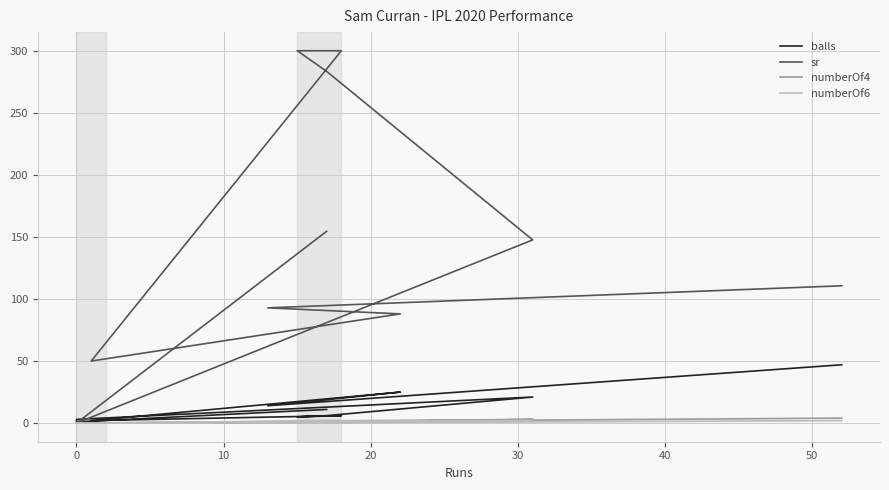

How many interior local valleys does the numberOf4 series have?

2